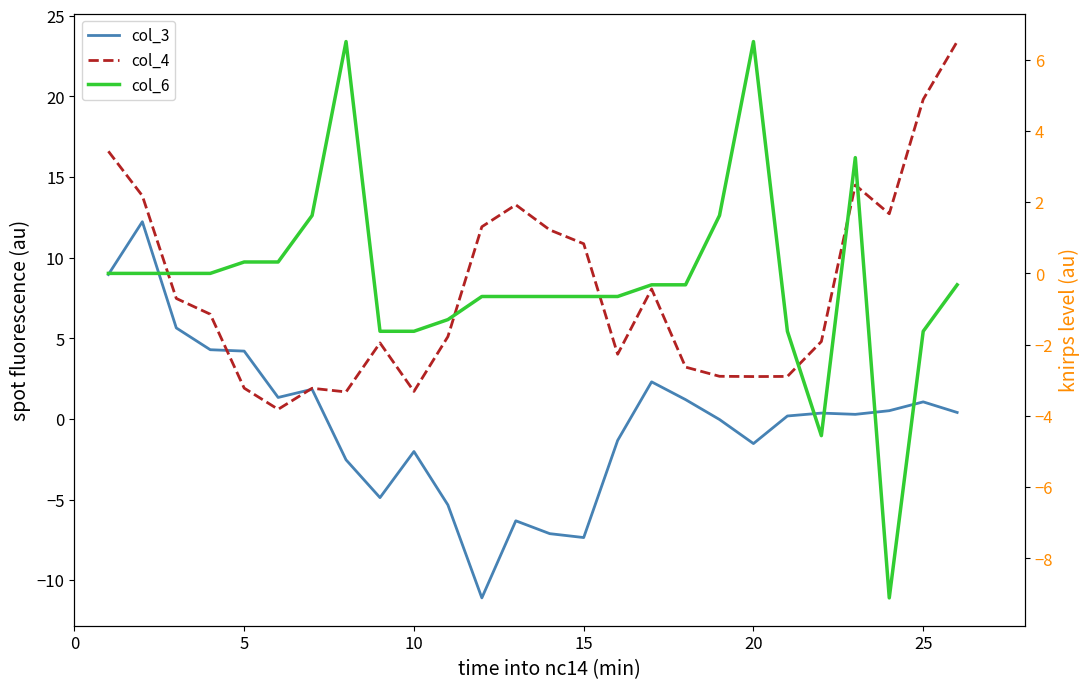

What is the difference between the maximum and minimum values in the col_4 series?

22.8